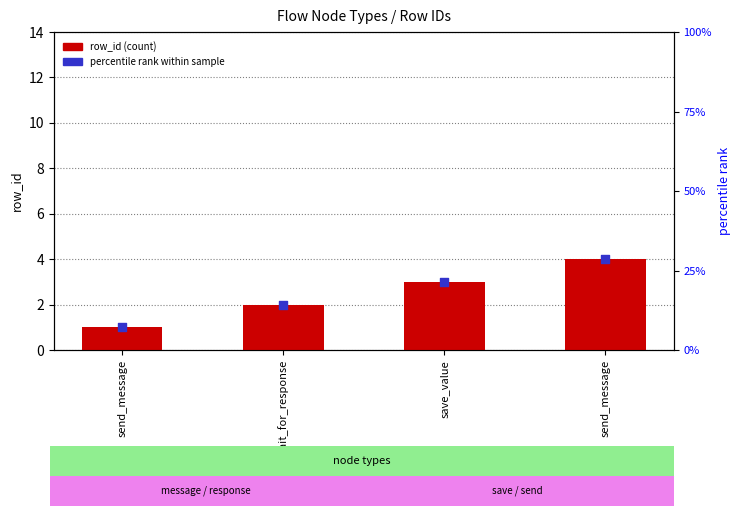

Between send_message and send_message, which is larger?

send_message